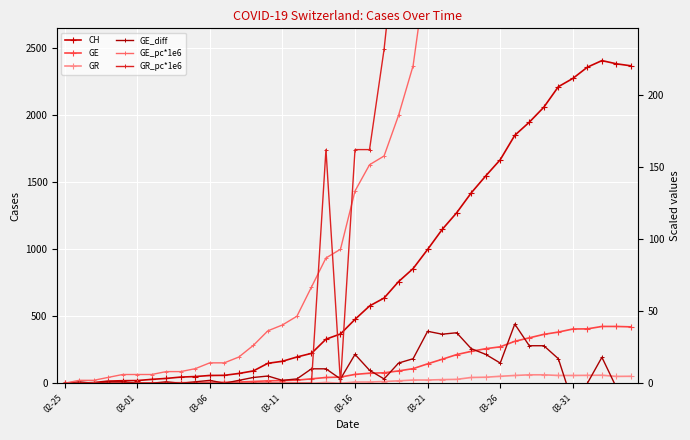

What is the sum of all GE values?

5450.0